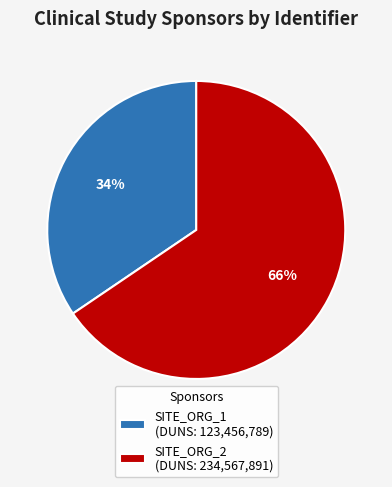

Which category has the biggest portion of the pie?

SITE_ORG_2